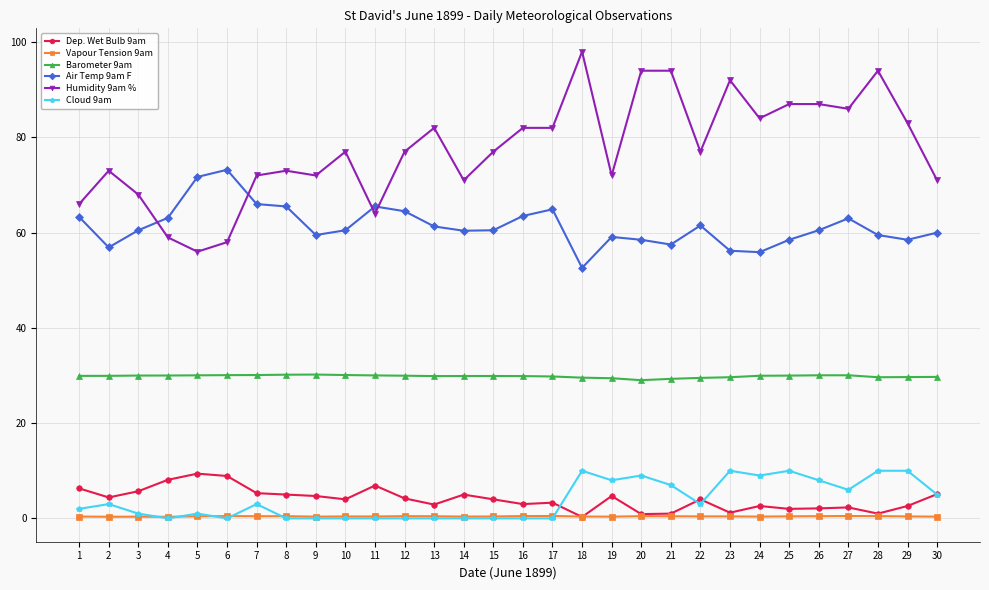

True or false: Barometer 9am and Humidity 9am % intersect in this chart.

False